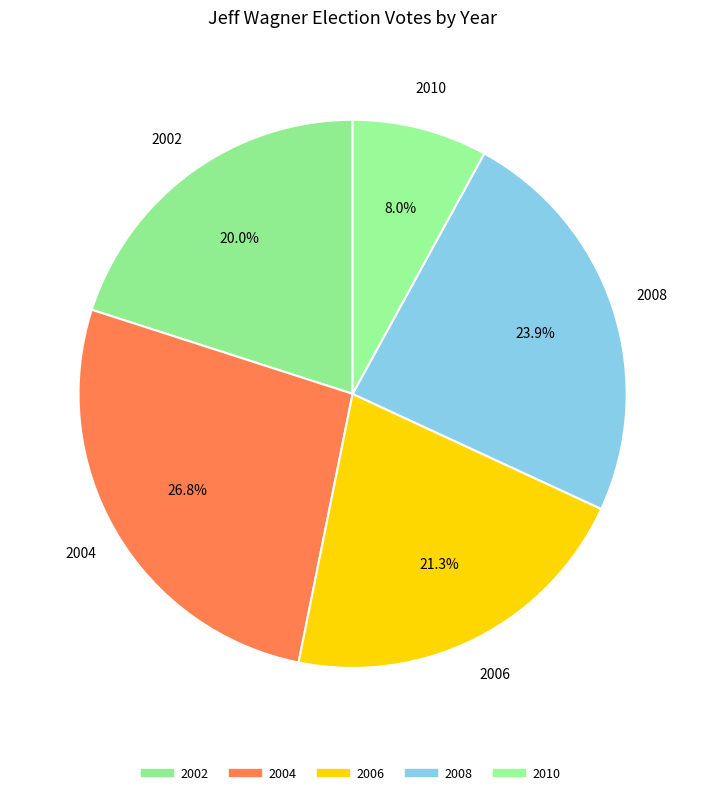

How many segments does this pie chart have?

5